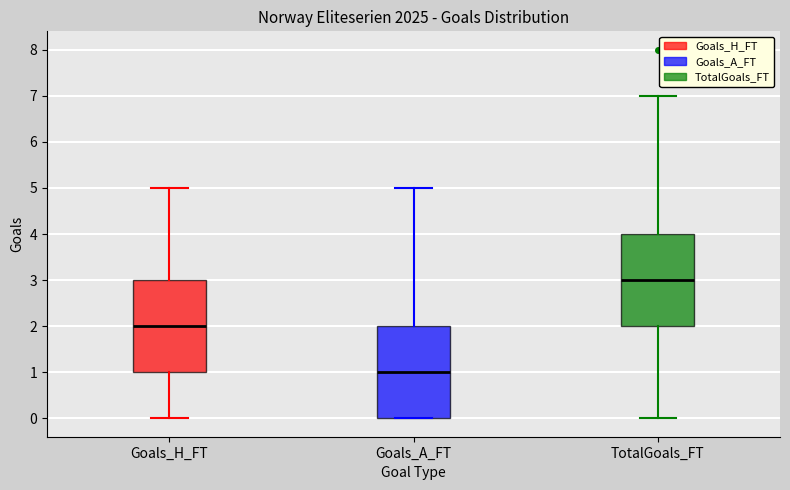

Which box's median line is the highest?

TotalGoals_FT